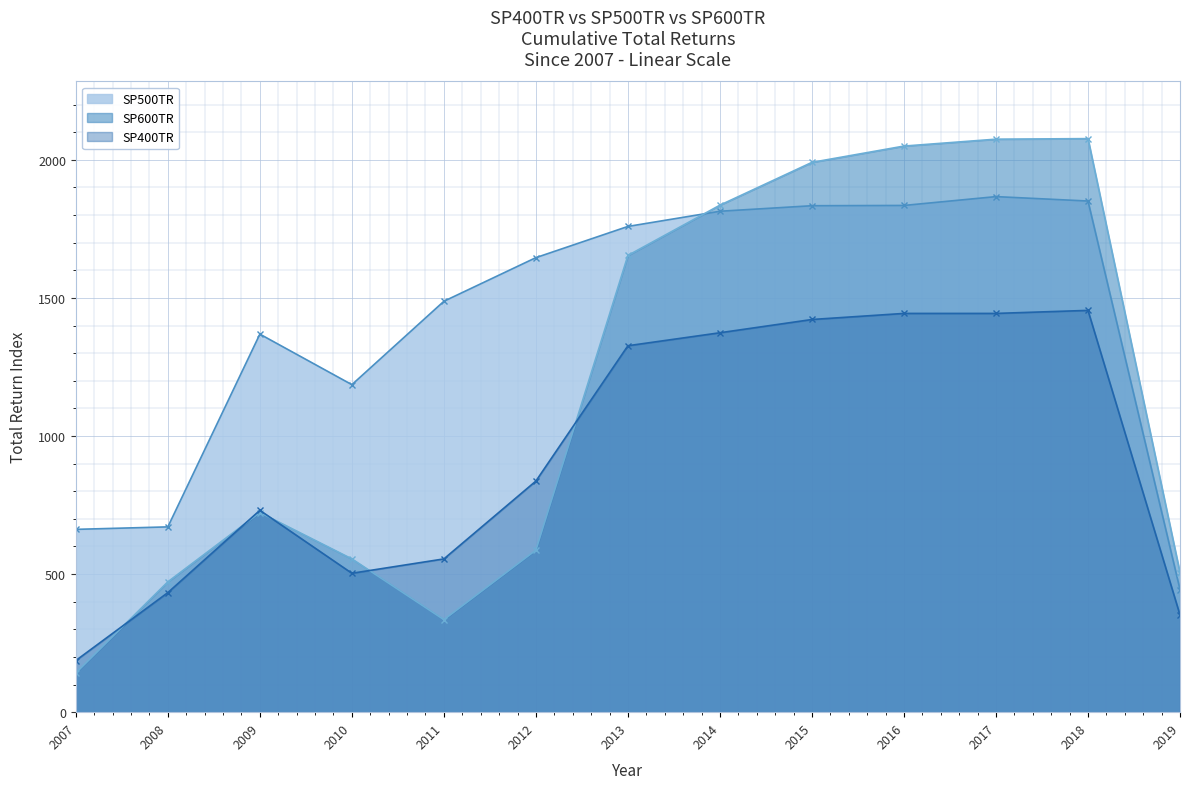

At how many categories does at least one series exceed 750?

10